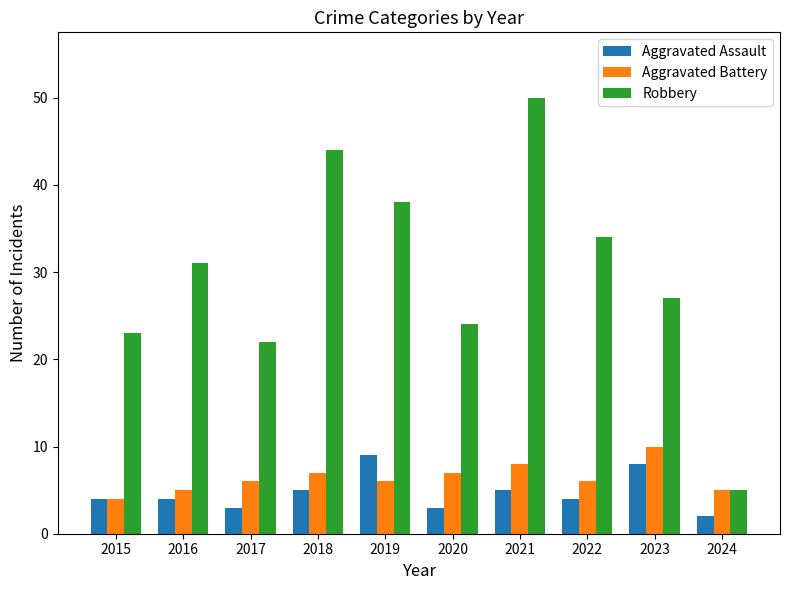

What is the greatest value displayed?

50